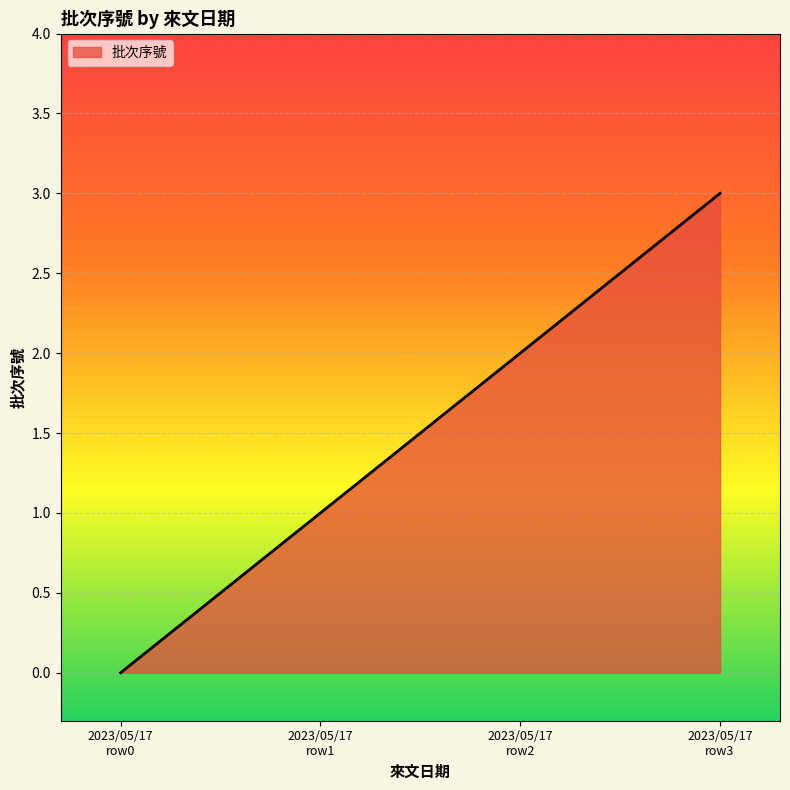

What is the difference between the maximum and minimum values?

3